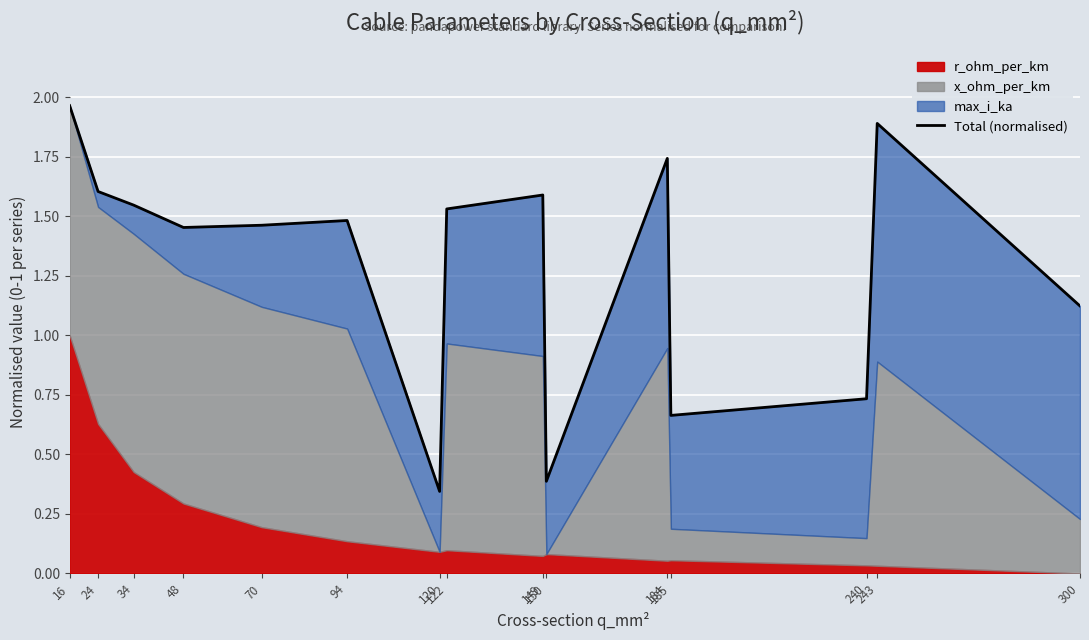

Where is the first local maximum?

94